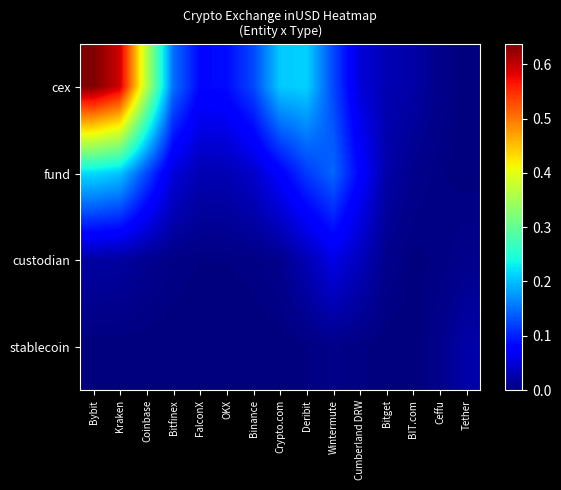

At which category does the chart reach its peak across all series?

Bybit